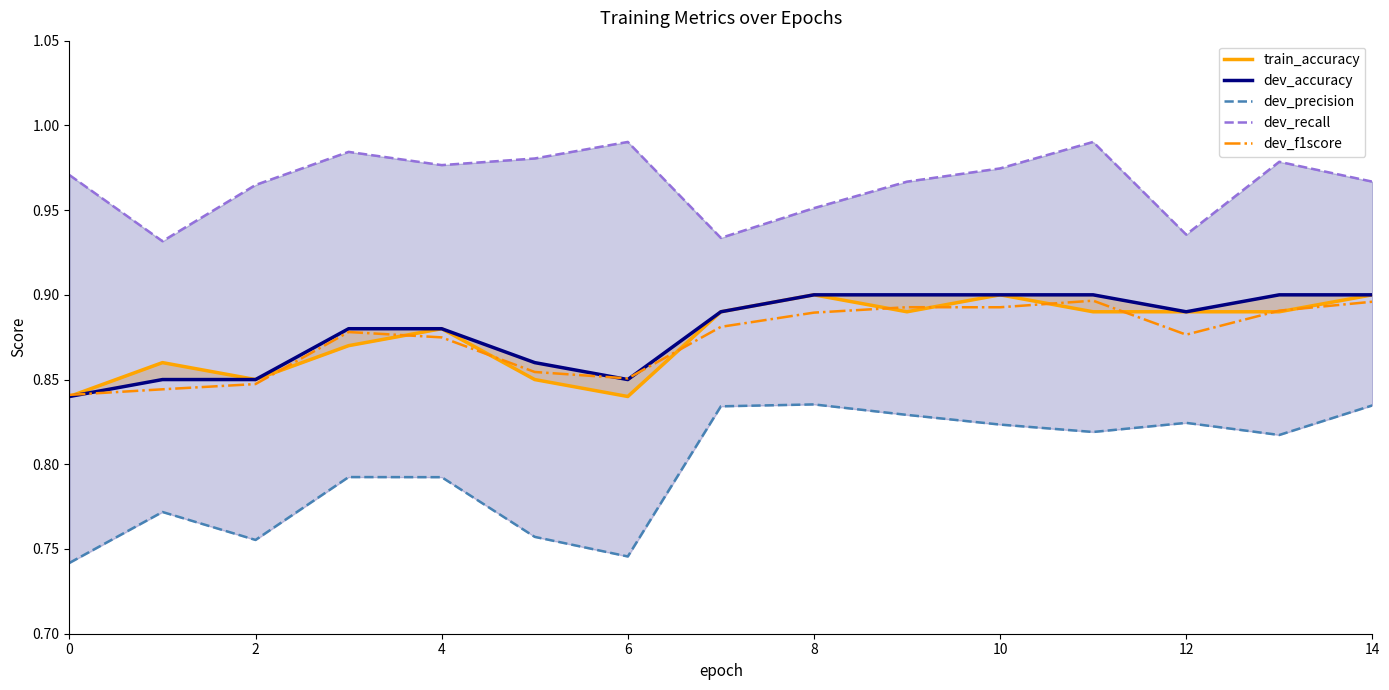

What are all the series names shown in the legend?

train_accuracy, dev_accuracy, dev_precision, dev_recall, dev_f1score